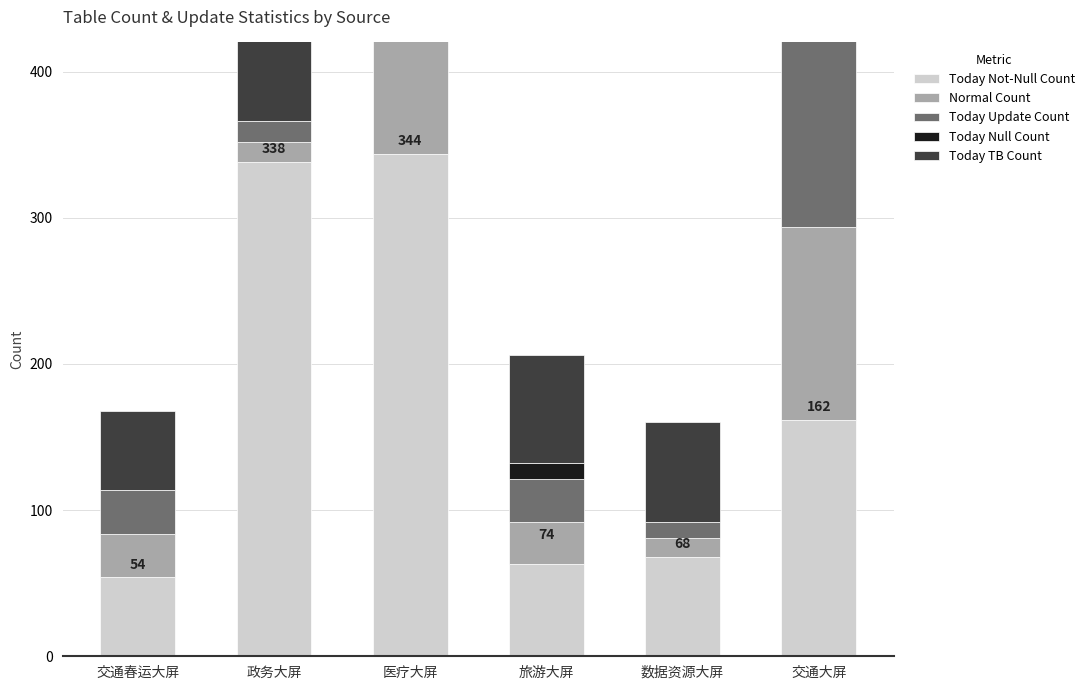

True or false: Normal Count has a value of 18 at 交通春运大屏.

False